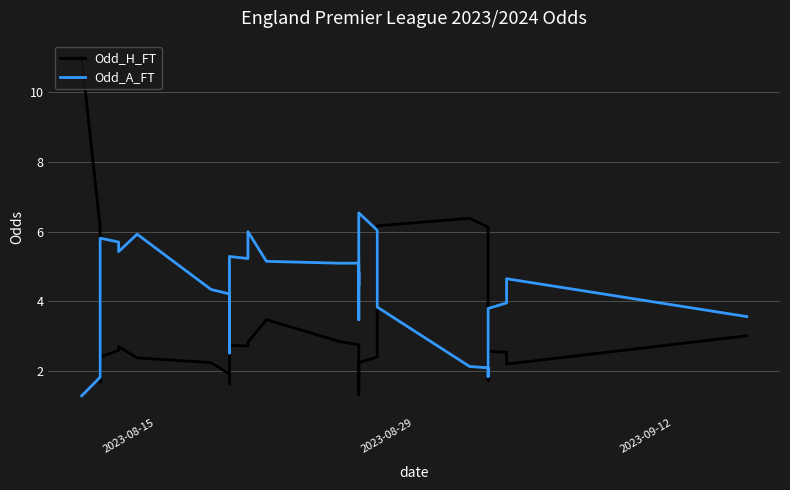

Which series has the largest total across all categories?

Odd_A_FT